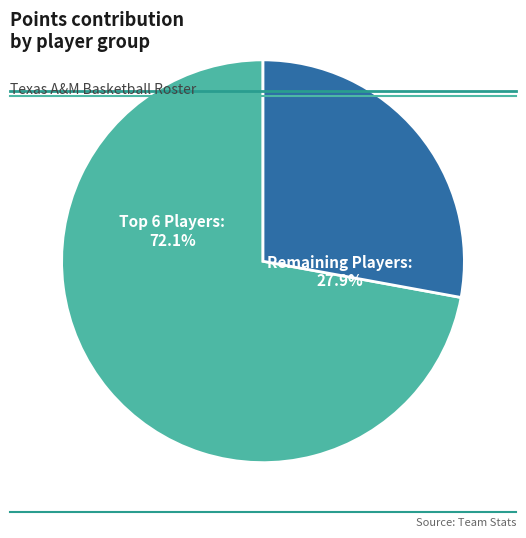

Does any single category account for the majority?

Yes